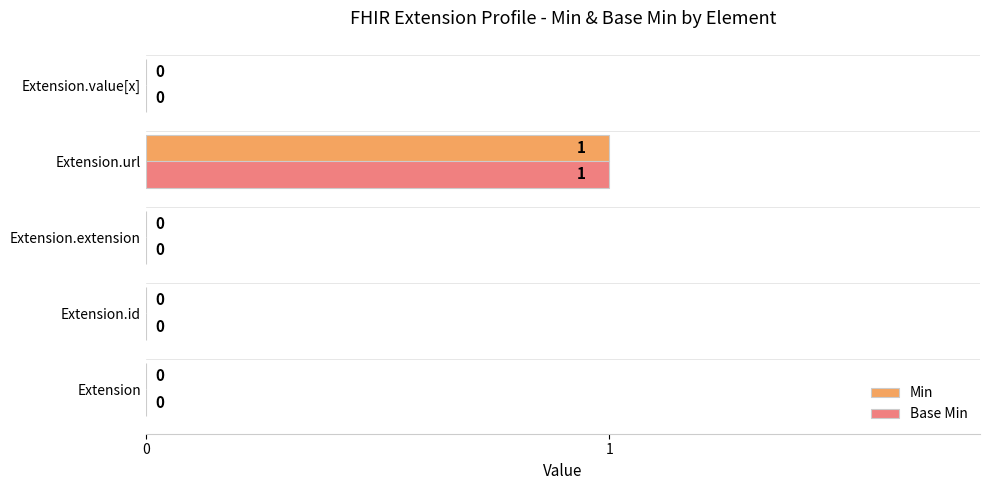

Which category has the highest value across all series?

Extension.url